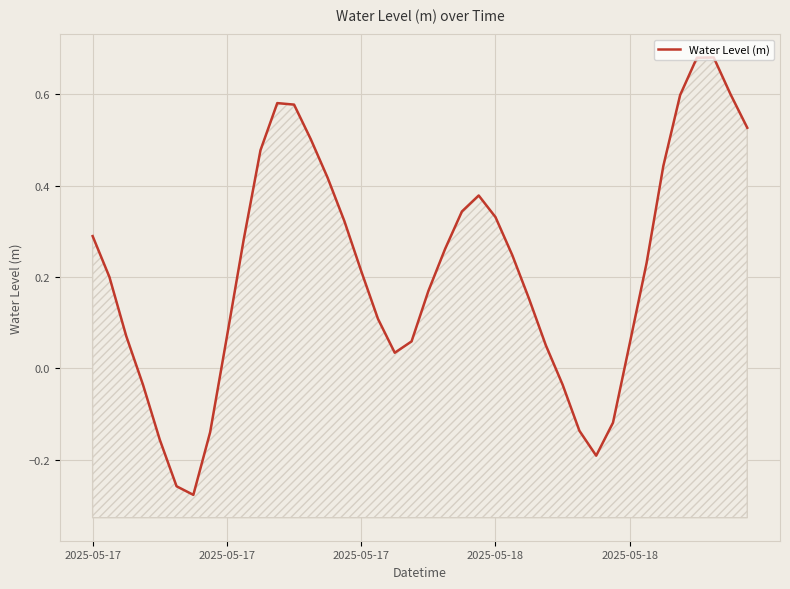

What is the sum of the values at 17 and 19?

0.2